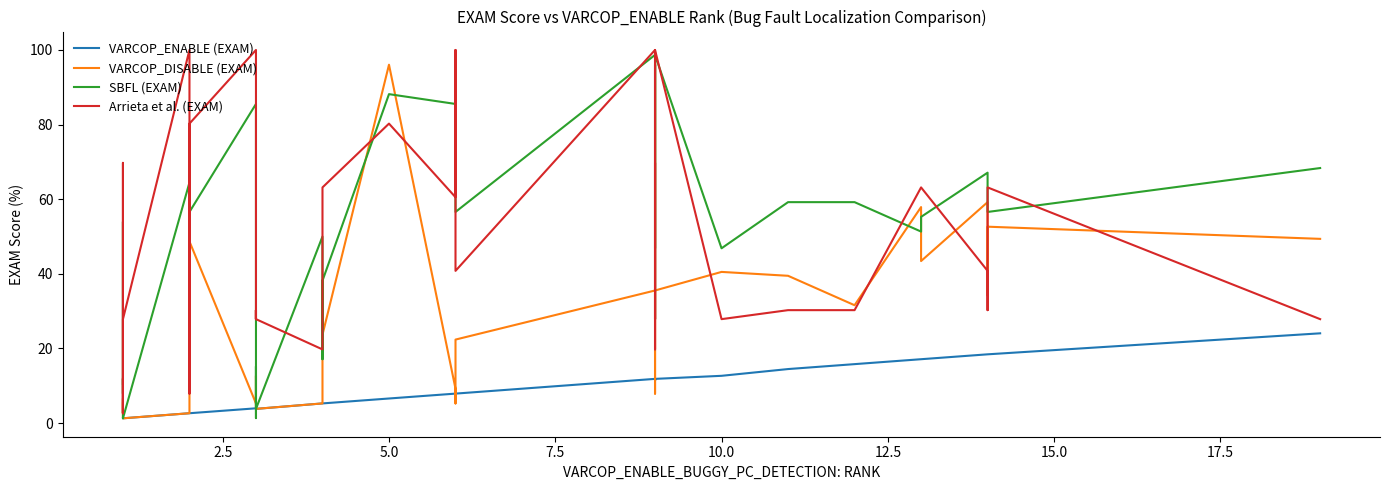

Which series has the largest range (max minus min)?

SBFL (EXAM)